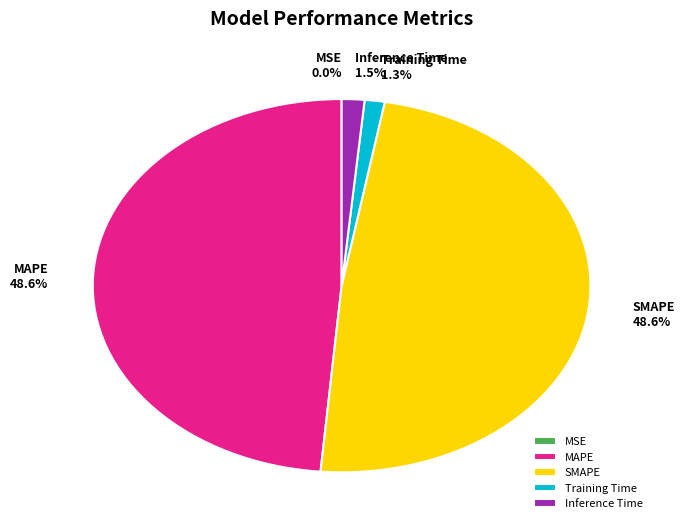

What percentage is NOT represented by Training Time?

98.7%